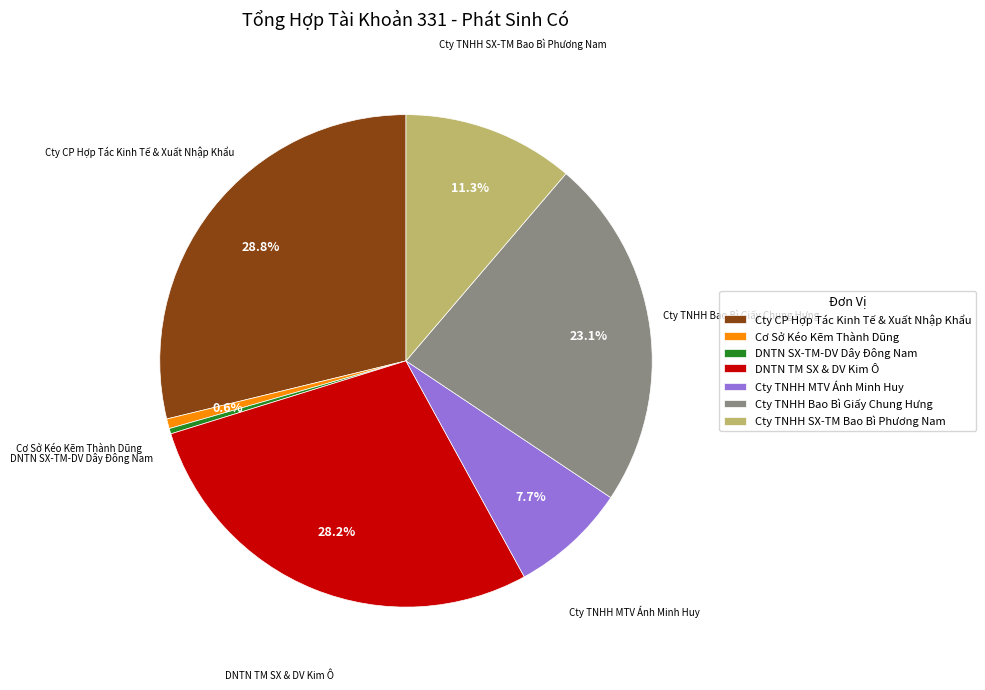

How many segments does this pie chart have?

7